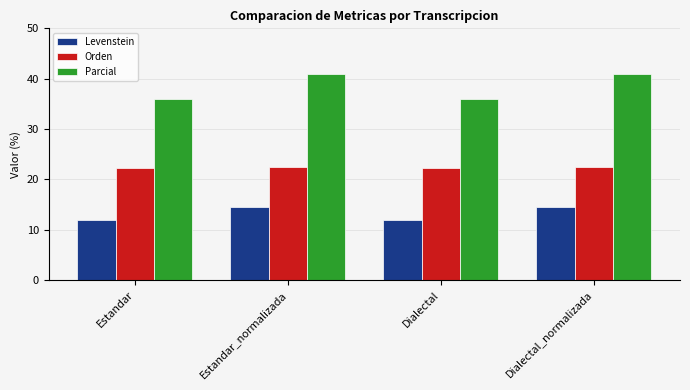

What is the difference between the maximum and minimum values in the Levenstein series?

2.7